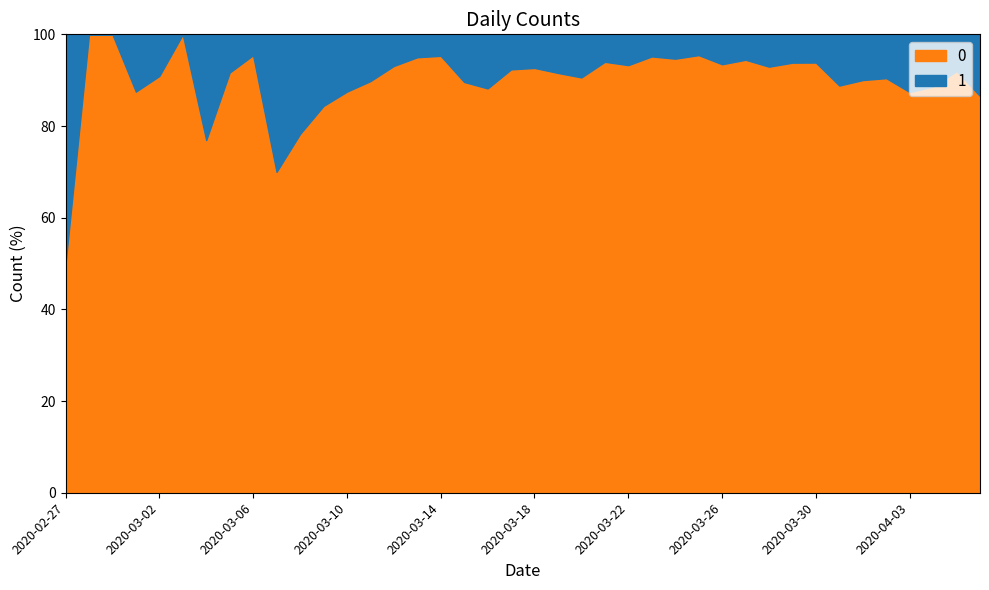

Reading right to left, extract all data points from this chart.

0: 2020-04-06=328	2020-04-05=230	2020-04-04=187	2020-04-03=340	2020-04-02=350	2020-04-01=316	2020-03-31=310	2020-03-30=442	2020-03-29=258	2020-03-28=303	2020-03-27=562	2020-03-26=444	2020-03-25=442	2020-03-24=428	2020-03-23=454	2020-03-22=236	2020-03-21=204	2020-03-20=241	2020-03-19=261	2020-03-18=177	2020-03-17=145	2020-03-16=142	2020-03-15=69	2020-03-14=61	2020-03-13=76	2020-03-12=54	2020-03-11=44	2020-03-10=28	2020-03-09=27	2020-03-08=18	2020-03-07=7	2020-03-06=21	2020-03-05=11	2020-03-04=10	2020-03-03=8	2020-03-02=10	2020-03-01=7	2020-02-29=1	2020-02-28=4	2020-02-27=2
1: 2020-04-06=51	2020-04-05=20	2020-04-04=24	2020-04-03=49	2020-04-02=37	2020-04-01=35	2020-03-31=39	2020-03-30=29	2020-03-29=17	2020-03-28=23	2020-03-27=33	2020-03-26=31	2020-03-25=21	2020-03-24=24	2020-03-23=23	2020-03-22=17	2020-03-21=13	2020-03-20=25	2020-03-19=24	2020-03-18=14	2020-03-17=12	2020-03-16=19	2020-03-15=8	2020-03-14=3	2020-03-13=4	2020-03-12=4	2020-03-11=5	2020-03-10=4	2020-03-09=5	2020-03-08=5	2020-03-07=3	2020-03-06=1	2020-03-05=1	2020-03-04=3	2020-03-03=0	2020-03-02=1	2020-03-01=1	2020-02-29=0	2020-02-28=0	2020-02-27=2